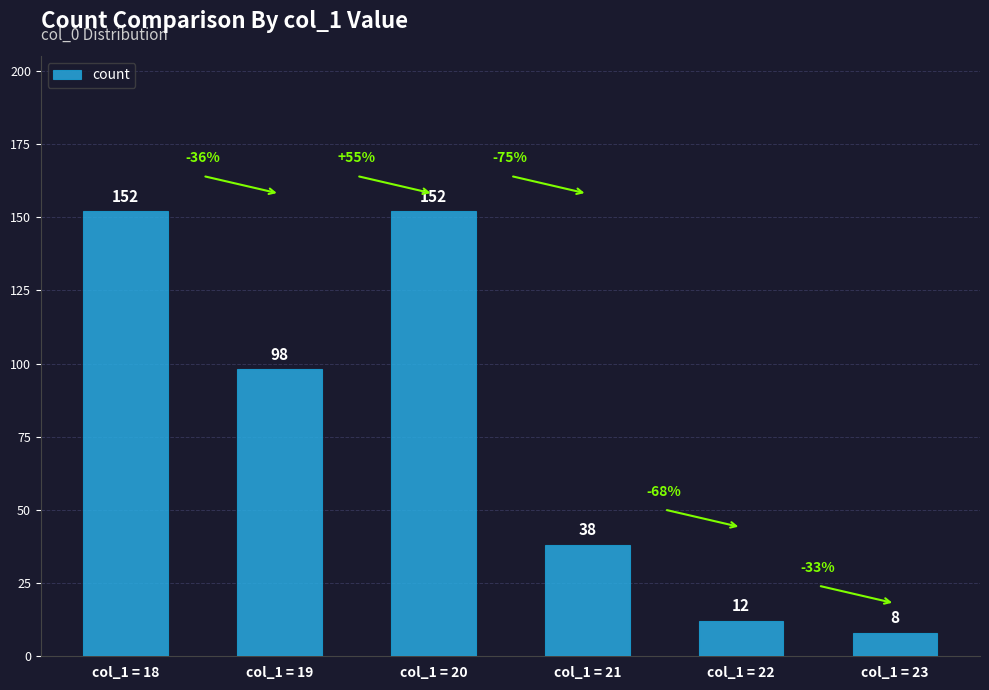

What is the ratio of the value at col_1 = 18 to the value at col_1 = 23?

19.0